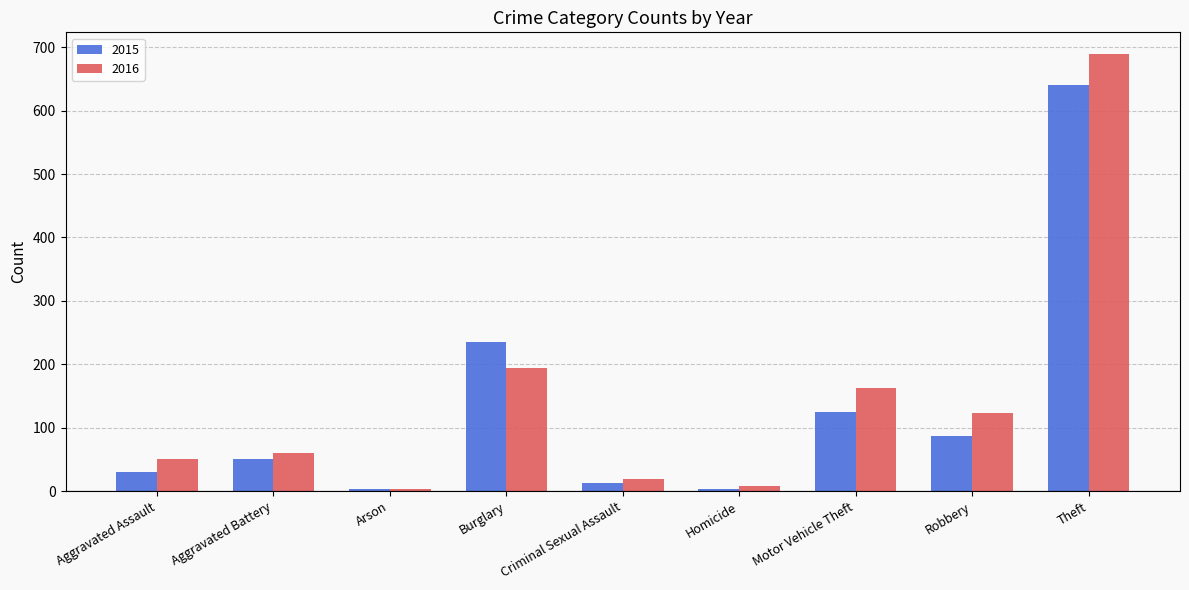

What is the sum of all 2016 values?

1309